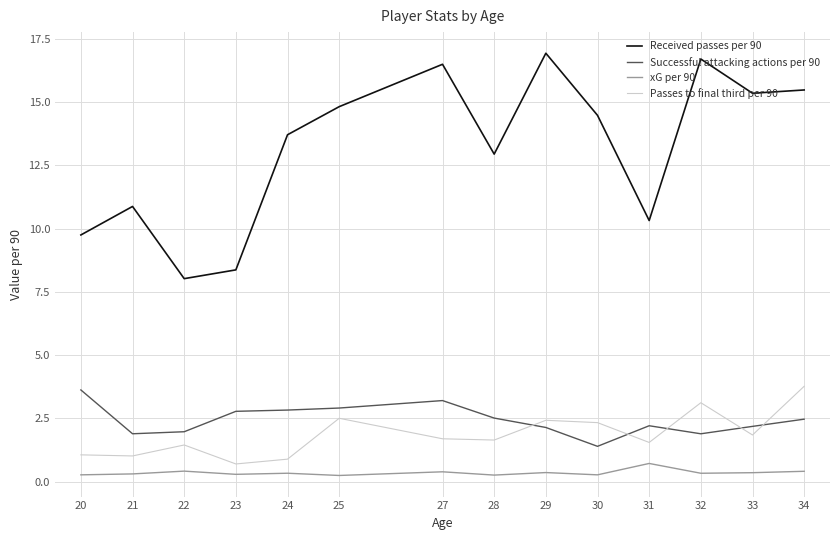

What is the total value across all series at 24?

17.8